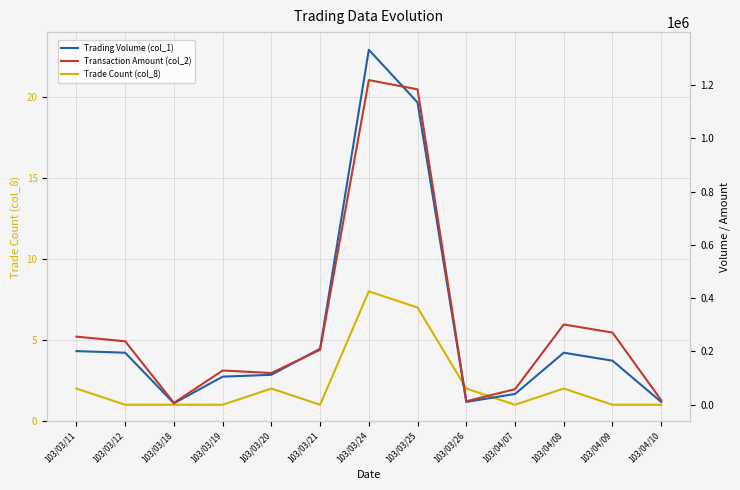

Count the number of categories in the chart.

13